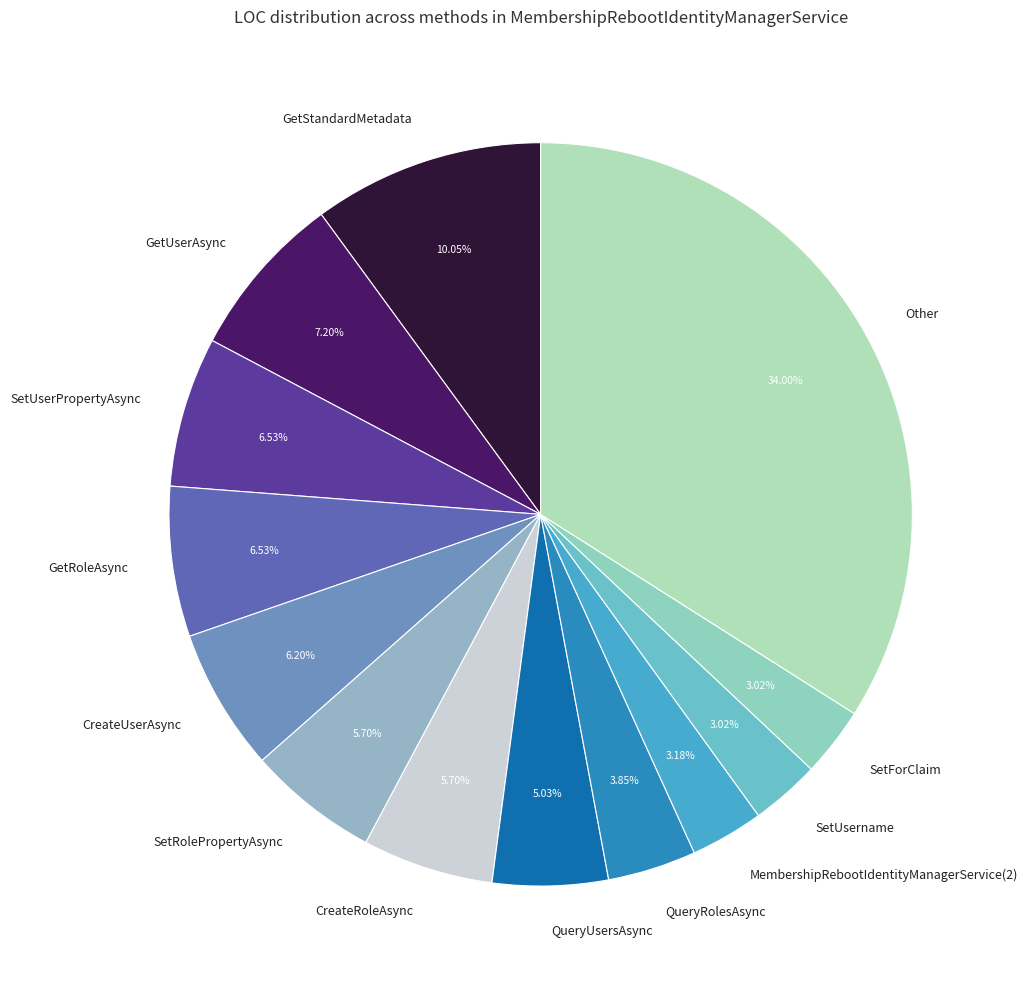

Which slice is the largest?

Other